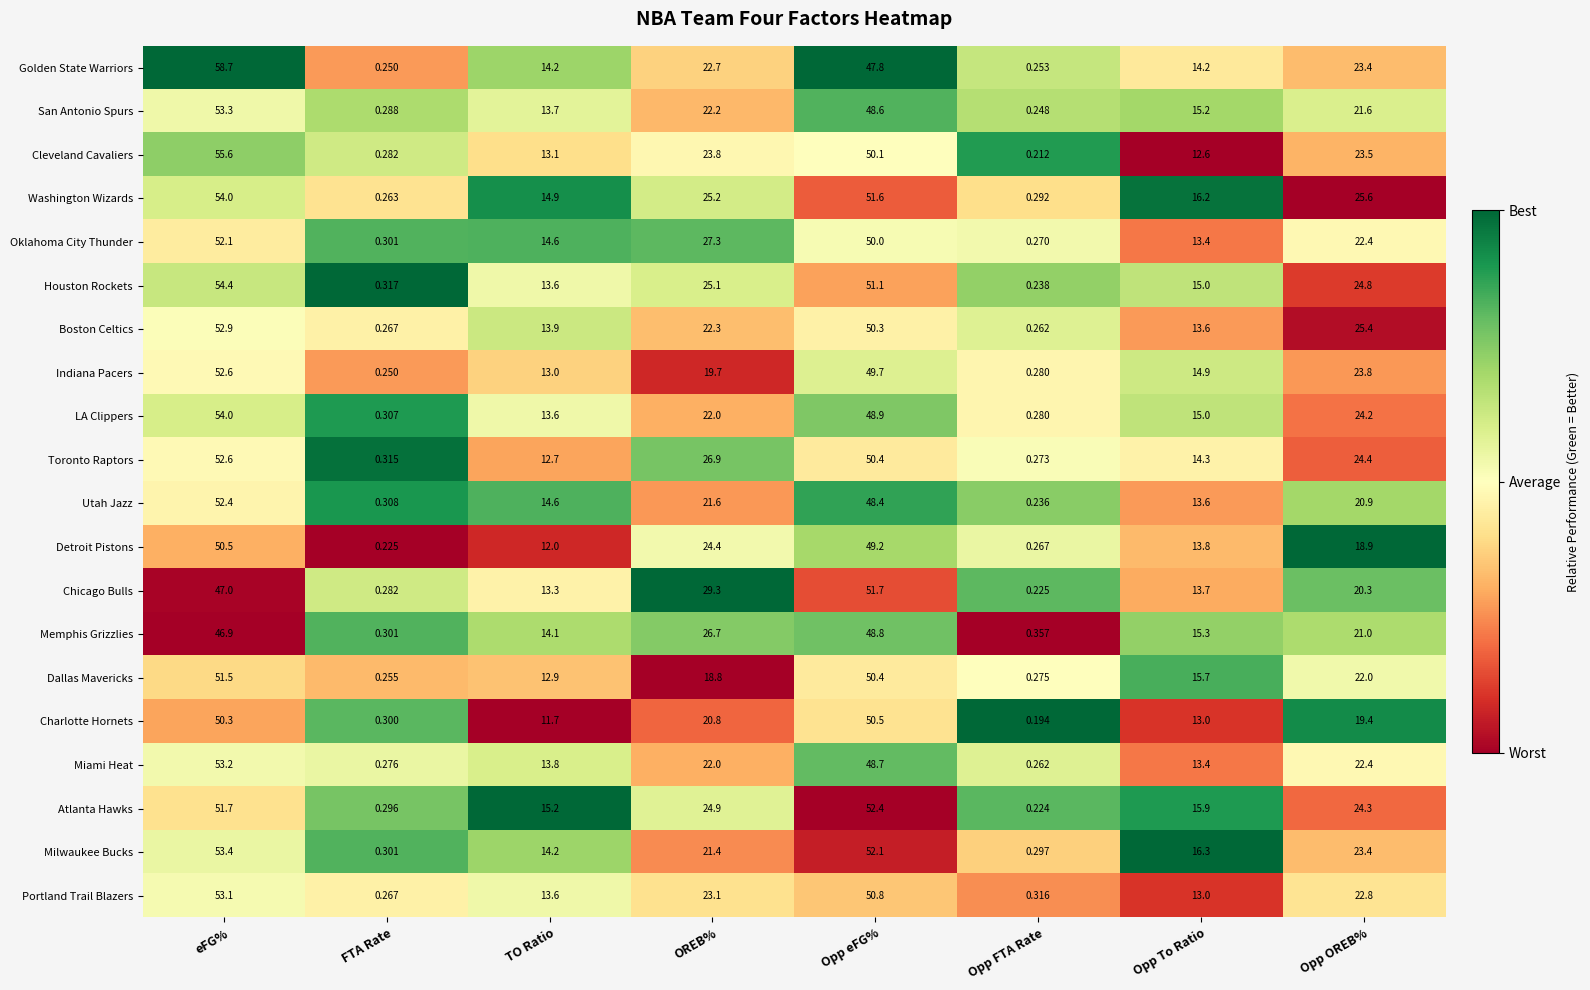

Which series has the largest range (max minus min)?

Golden State Warriors